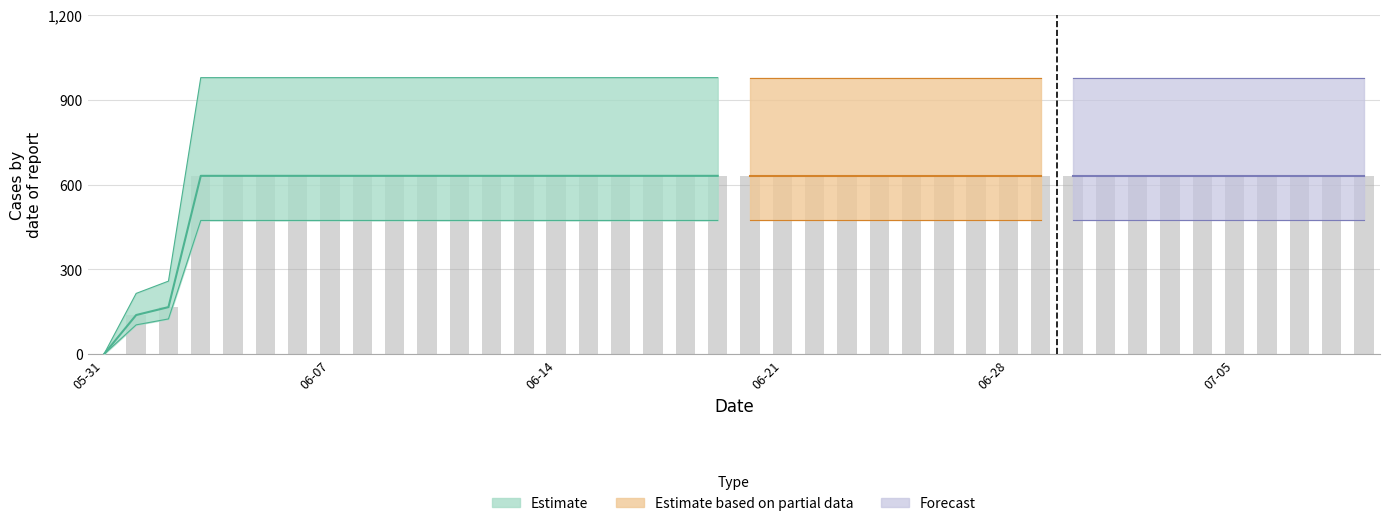

True or false: the data shows 631 at 2020-06-29.

True